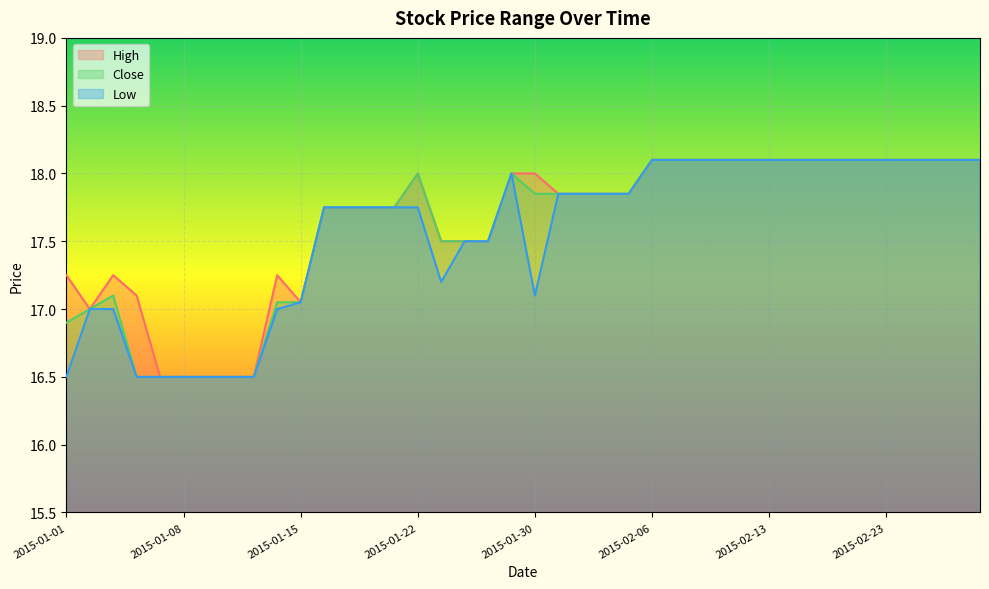

True or false: High has more than 0 interior local peaks.

True